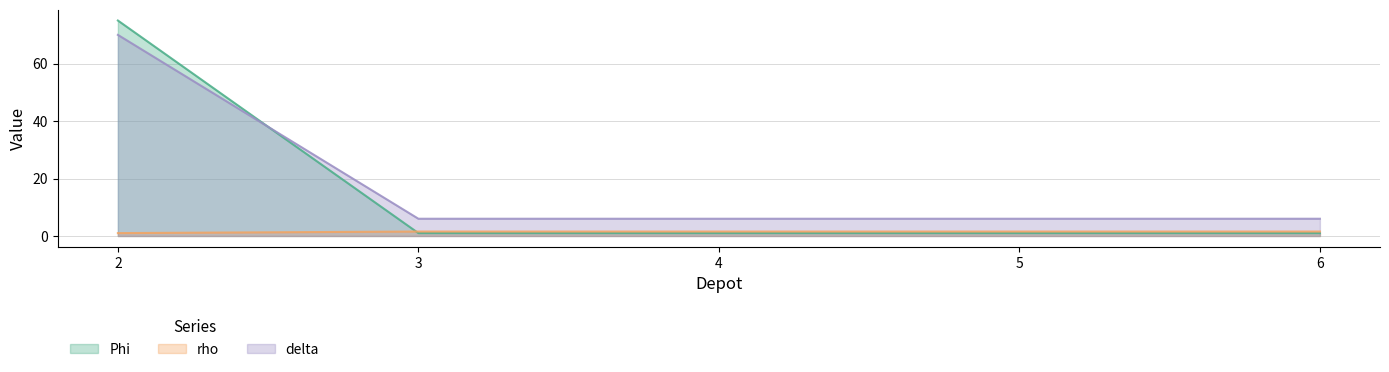

Which series ends up on top after the final intersection of Phi and rho?

rho